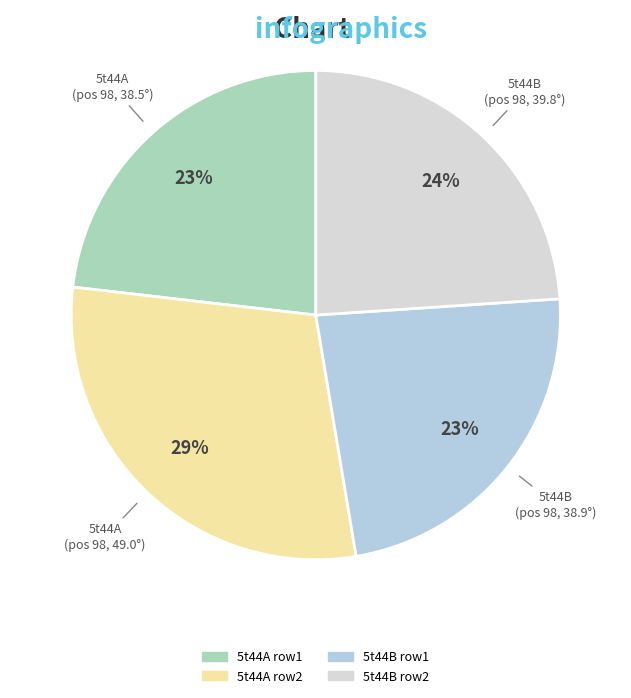

To the nearest percent, what is the difference between the largest and smallest slice percentages?

6%